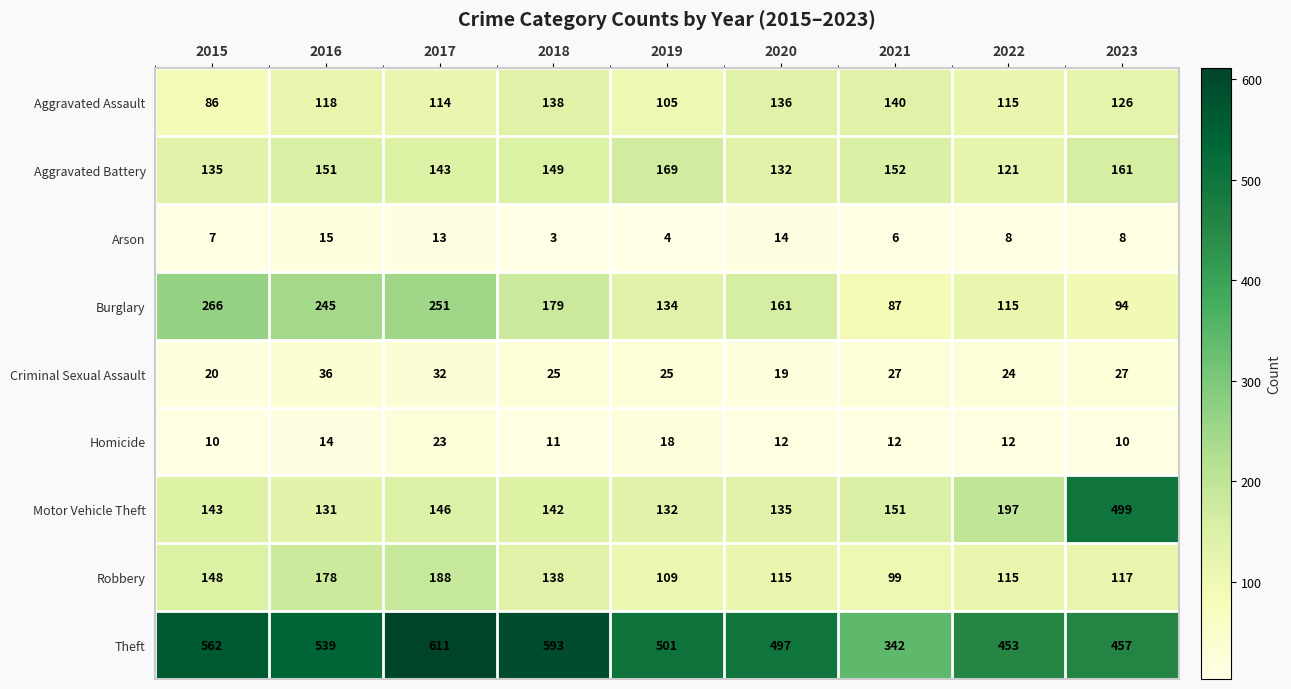

At 2015, list the series in order from largest to smallest.

Theft, Burglary, Robbery, Motor Vehicle Theft, Aggravated Battery, Aggravated Assault, Criminal Sexual Assault, Homicide, Arson